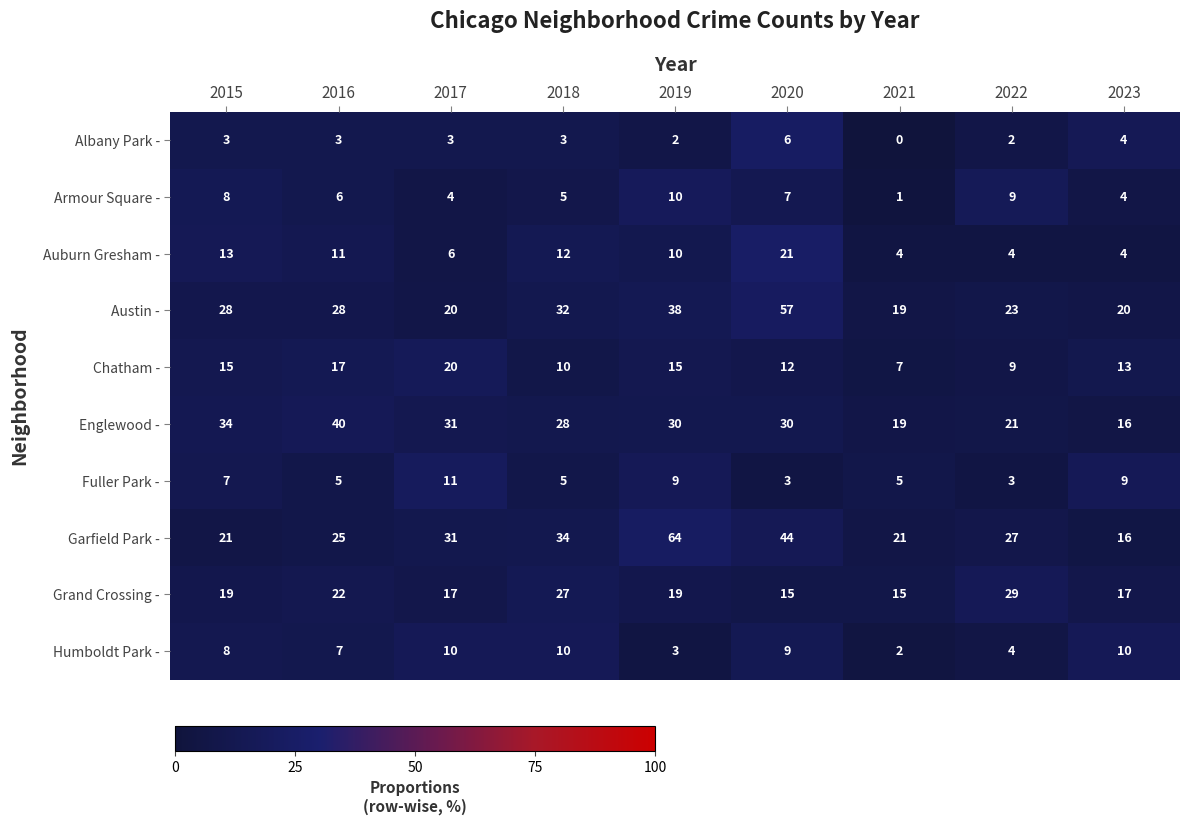

Between 2015 and 2023, which series saw the biggest shift?

Englewood -